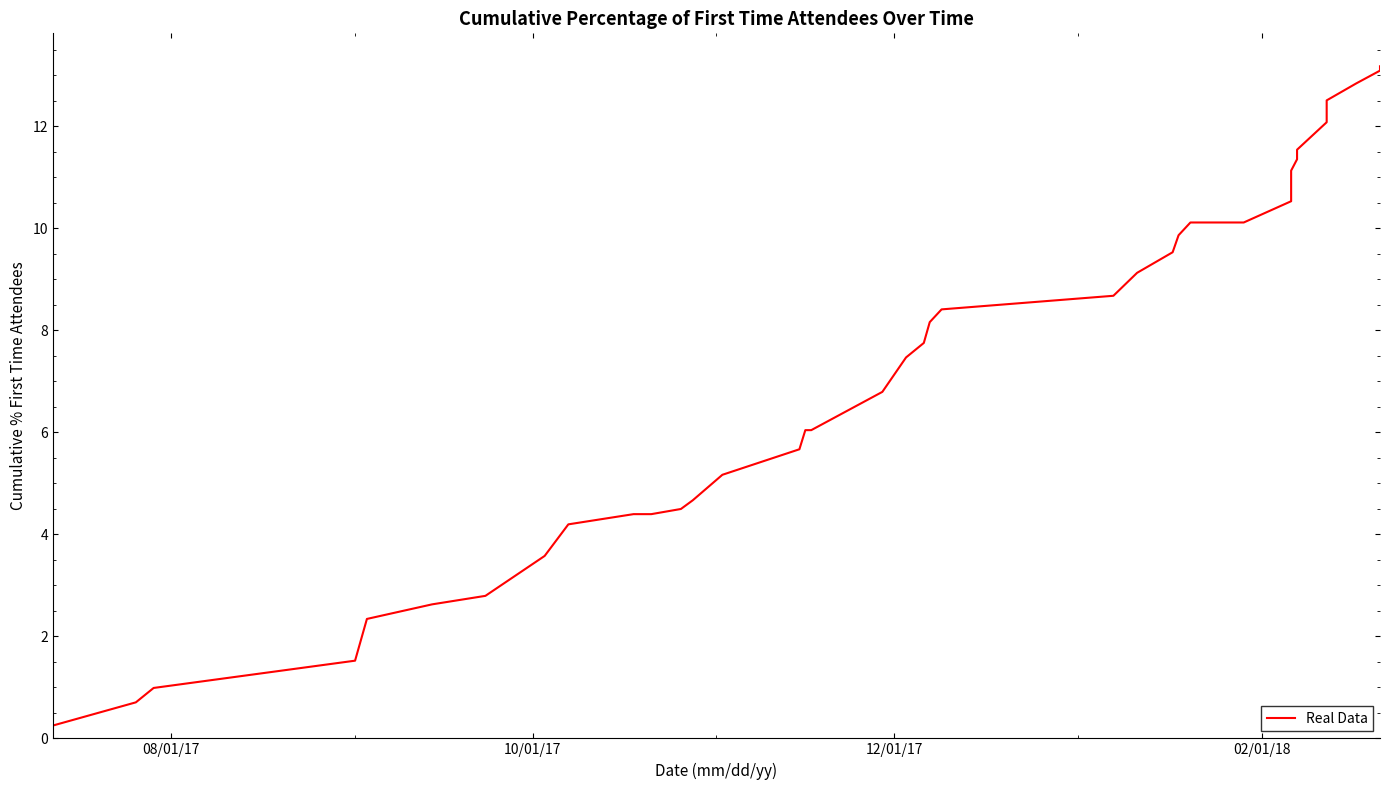

How many lines are shown in the chart?

1